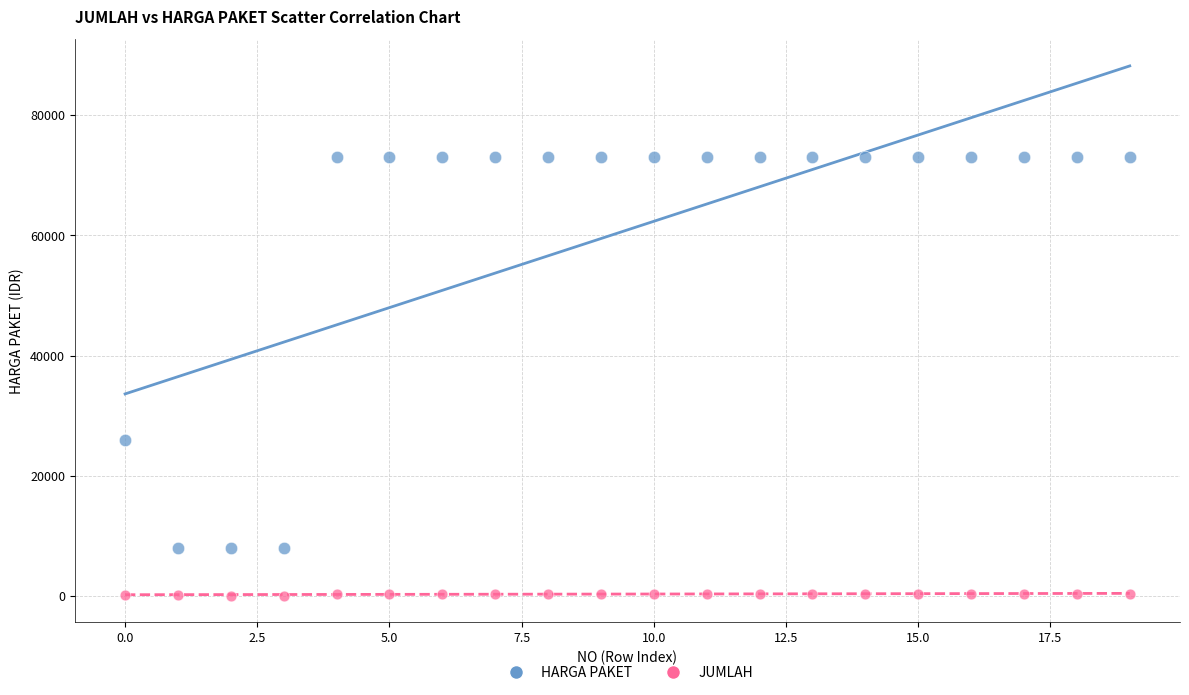

Which series contains the lowest Y value?

JUMLAH